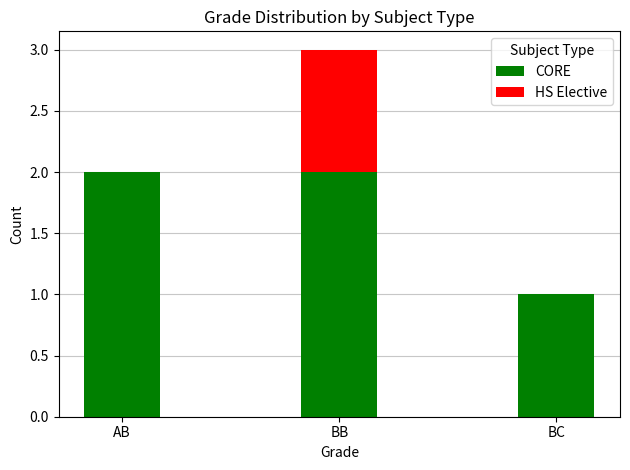

Are the bars grouped side by side (vs. stacked)?

No